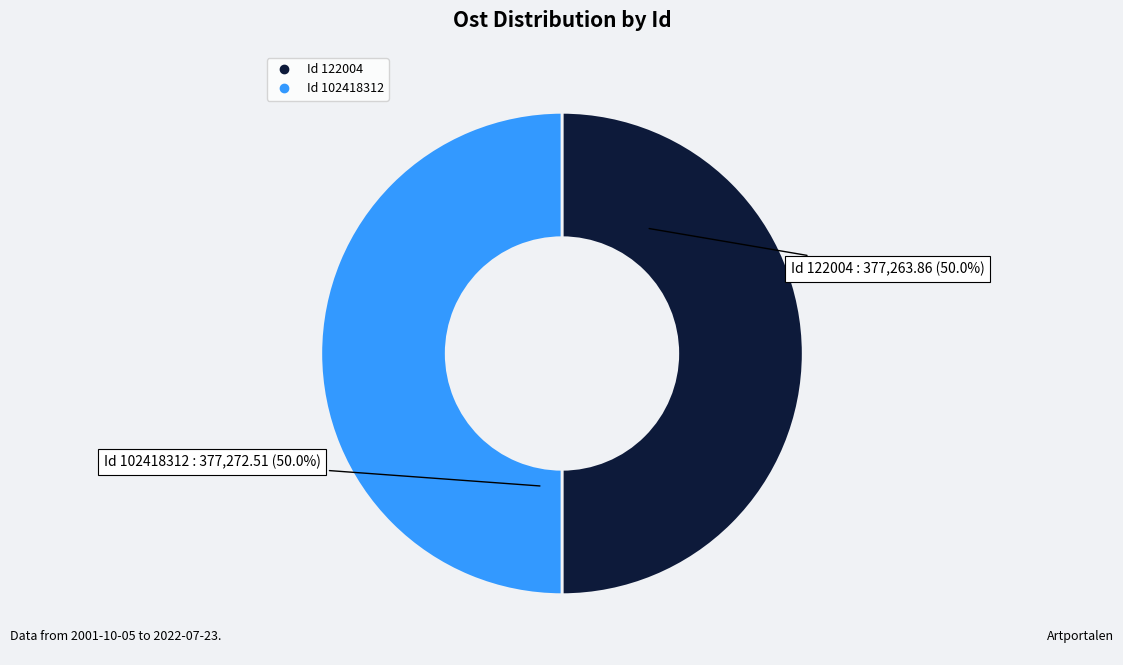

How many slices are in this pie chart?

2